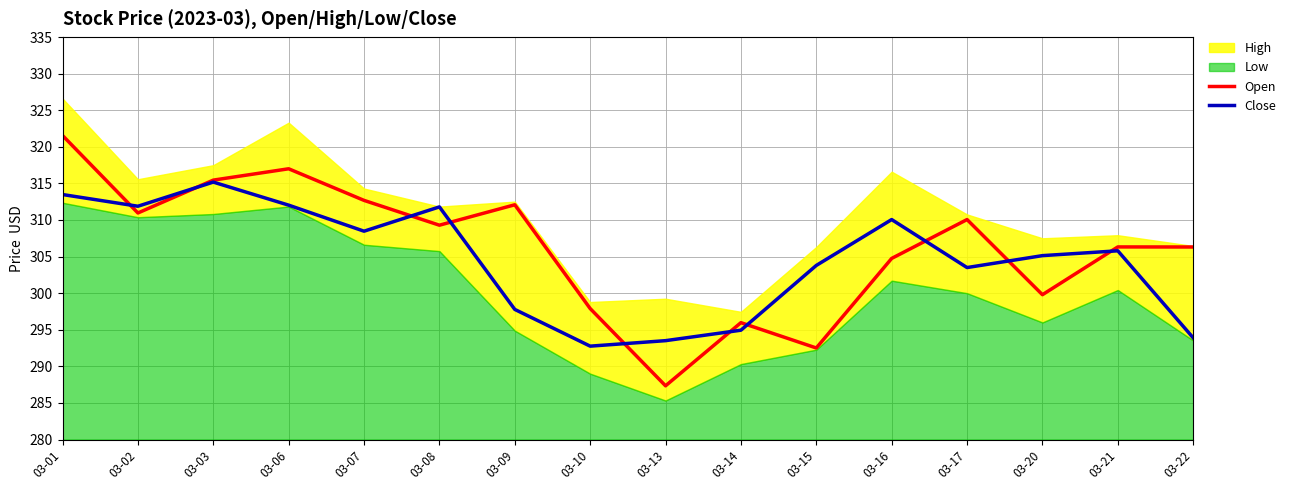

Is it true that Close equals 293.9 at 03-22?

True